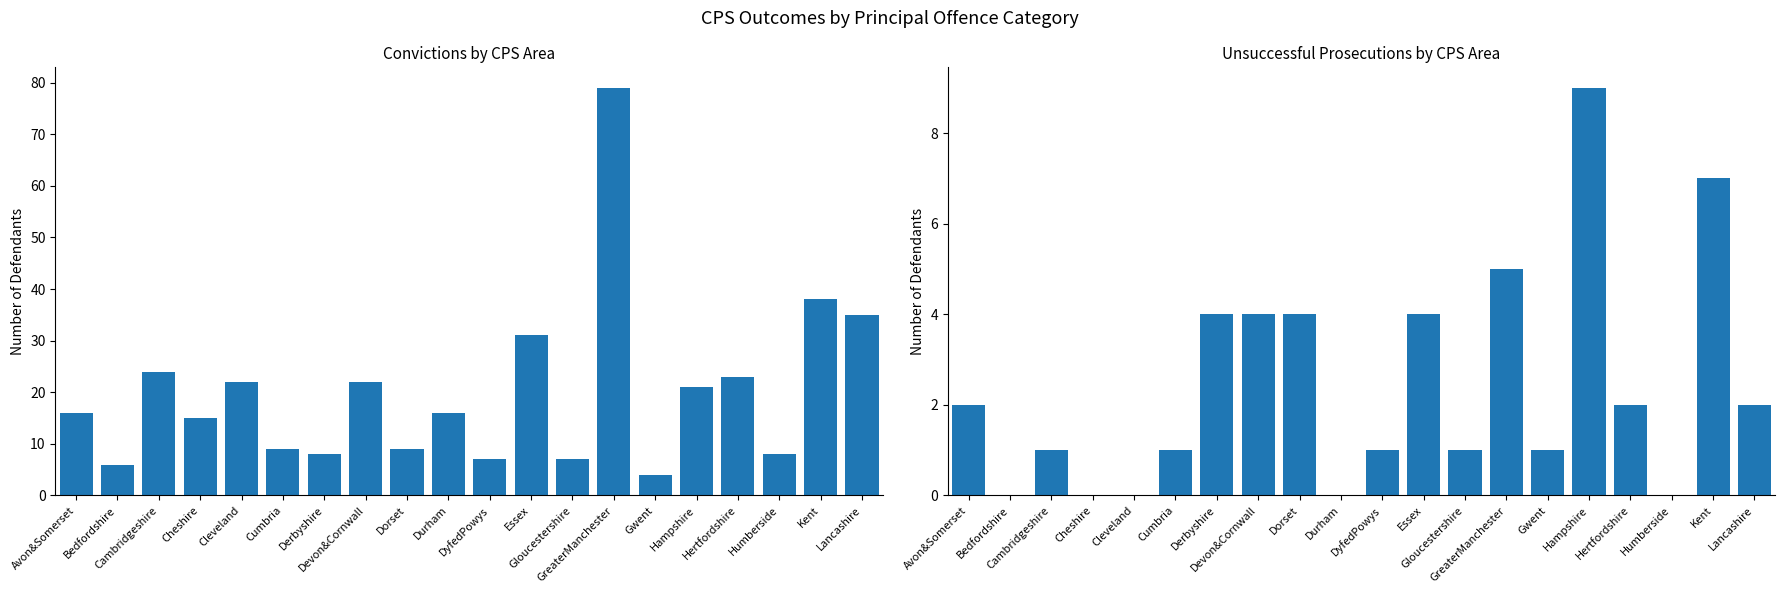

What is the spread (max minus min) of values at GreaterManchester?

74